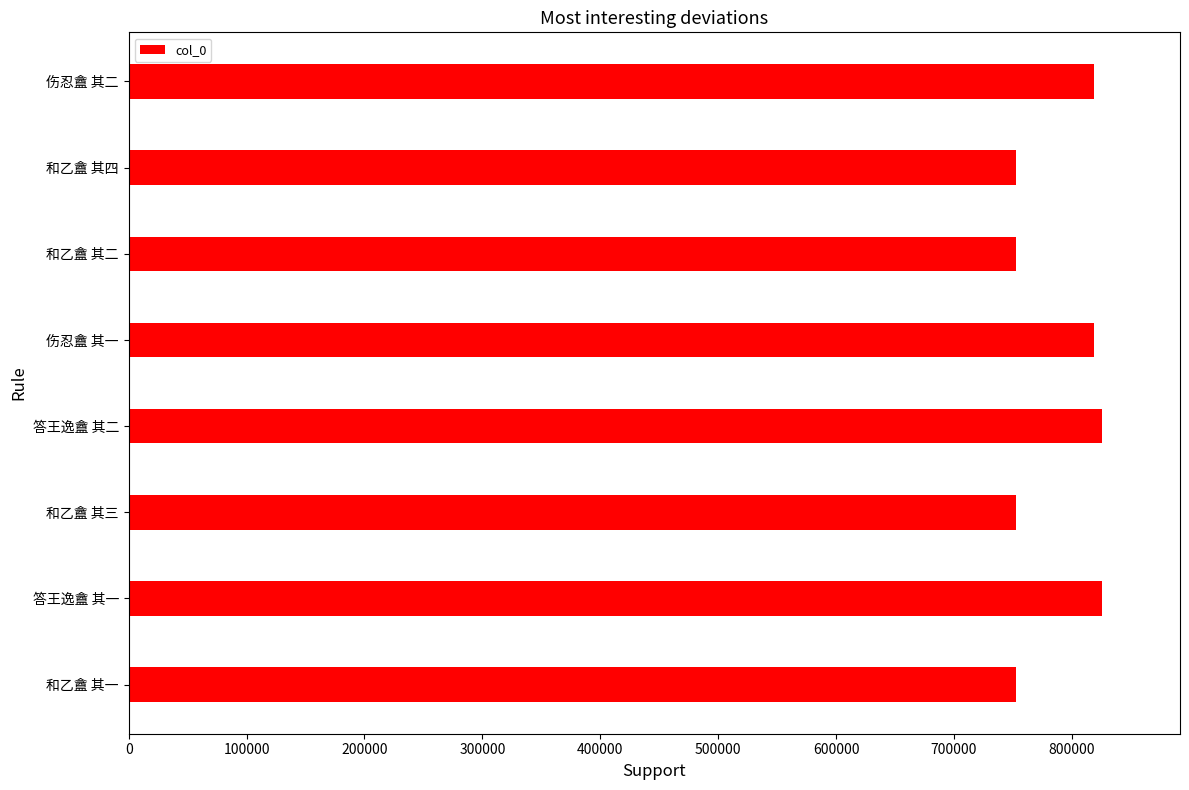

The chart shows a value of 752381 at 和乙盦 其四. True or false?

True